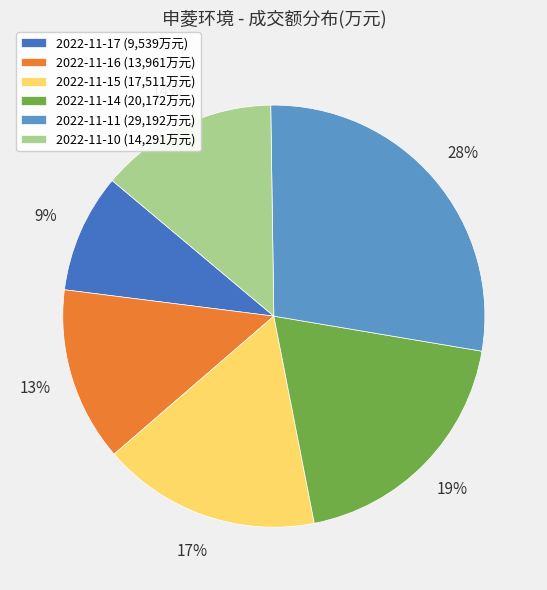

Combined, do 2022-11-17 and 2022-11-14 account for over 50%?

No